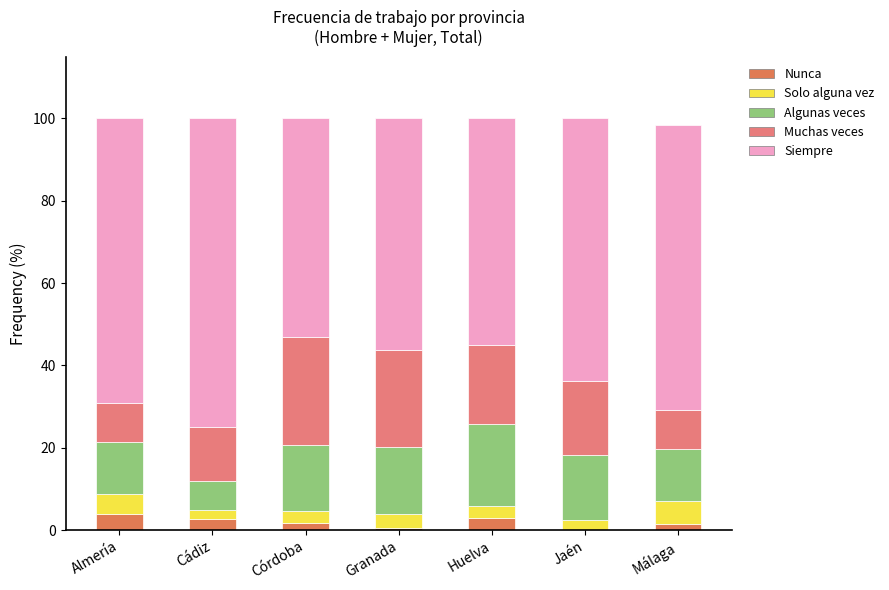

Count the number of categories in the chart.

7